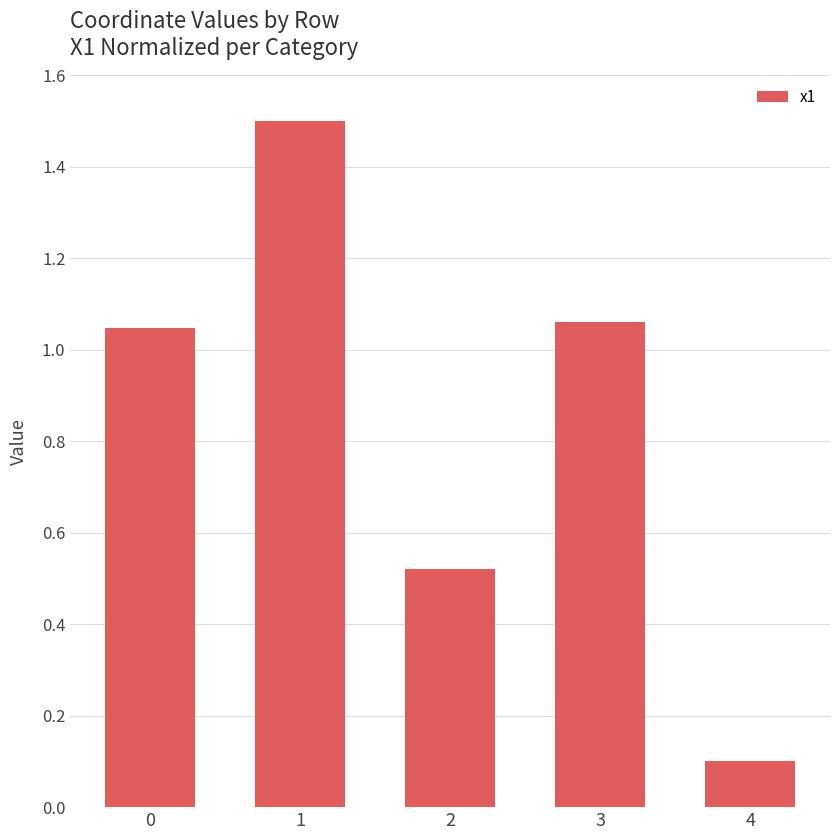

At which label is the value closest to 0?

4